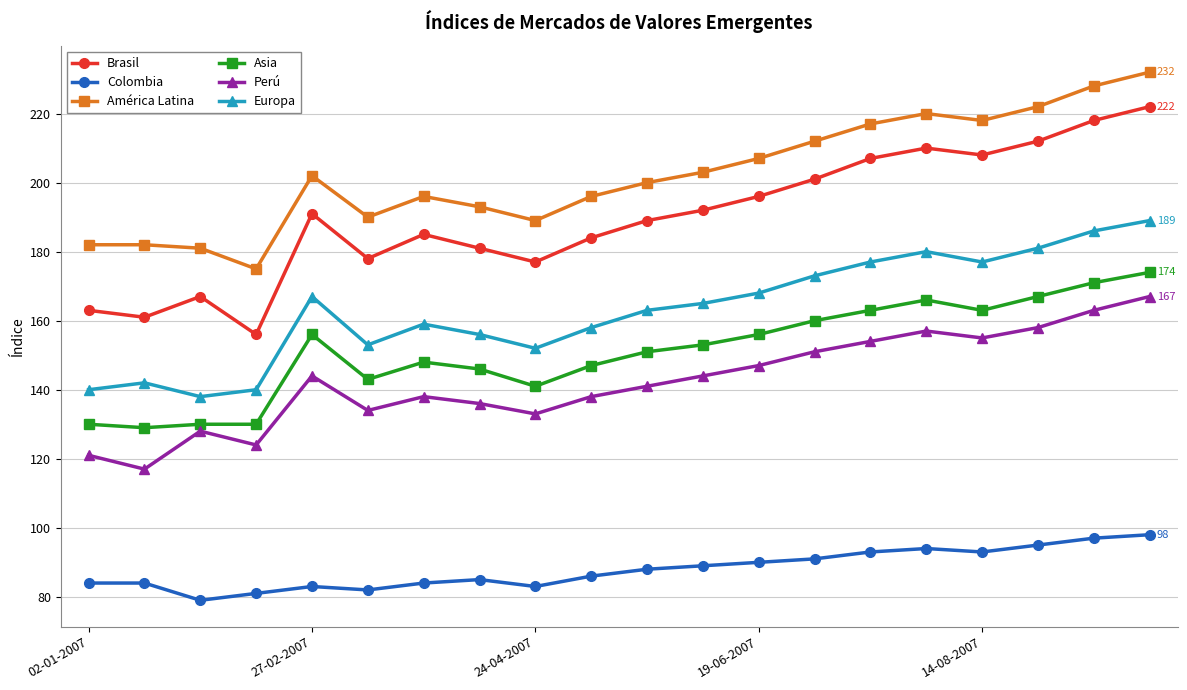

True or false: Asia and Brasil intersect in this chart.

False